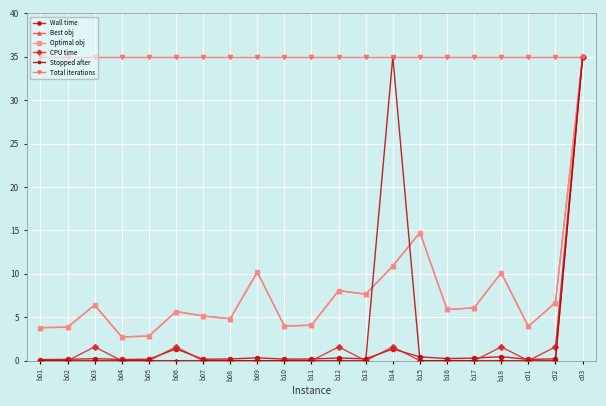

Reading left to right, transcribe all the data shown in this chart.

Wall time: b01=0.1	b02=0.2	b03=0.2	b04=0.1	b05=0.2	b06=1.4	b07=0.2	b08=0.2	b09=0.3	b10=0.2	b11=0.2	b12=0.3	b13=0.2	b14=1.3	b15=0.4	b16=0.2	b17=0.3	b18=0.5	c01=0.1	c02=0.2	c03=35.0
Best obj: b01=3.8	b02=3.9	b03=6.4	b04=2.7	b05=2.8	b06=5.7	b07=5.2	b08=4.8	b09=10.2	b10=4.0	b11=4.1	b12=8.1	b13=7.7	b14=10.9	b15=14.8	b16=5.9	b17=6.1	b18=10.1	c01=3.9	c02=6.7	c03=35.0
Optimal obj: b01=3.8	b02=3.9	b03=6.4	b04=2.7	b05=2.8	b06=5.7	b07=5.2	b08=4.8	b09=10.2	b10=4.0	b11=4.1	b12=8.1	b13=7.7	b14=10.9	b15=14.8	b16=5.9	b17=6.1	b18=10.1	c01=3.9	c02=6.7	c03=35.0
CPU time: b01=0.0	b02=0.0	b03=1.6	b04=0.0	b05=0.0	b06=1.6	b07=0.0	b08=0.0	b09=0.0	b10=0.0	b11=0.0	b12=1.6	b13=0.0	b14=1.6	b15=0.0	b16=0.0	b17=0.0	b18=1.6	c01=0.0	c02=1.6	c03=35.0
Stopped after: b01=0.0	b02=0.0	b03=0.0	b04=0.0	b05=0.0	b06=0.0	b07=0.0	b08=0.0	b09=0.0	b10=0.0	b11=0.0	b12=0.0	b13=0.0	b14=35.0	b15=0.0	b16=0.0	b17=0.0	b18=0.0	c01=0.0	c02=0.0	c03=35.0
Total iterations: b01=35.0	b02=35.0	b03=35.0	b04=35.0	b05=35.0	b06=35.0	b07=35.0	b08=35.0	b09=35.0	b10=35.0	b11=35.0	b12=35.0	b13=35.0	b14=35.0	b15=35.0	b16=35.0	b17=35.0	b18=35.0	c01=35.0	c02=35.0	c03=35.0